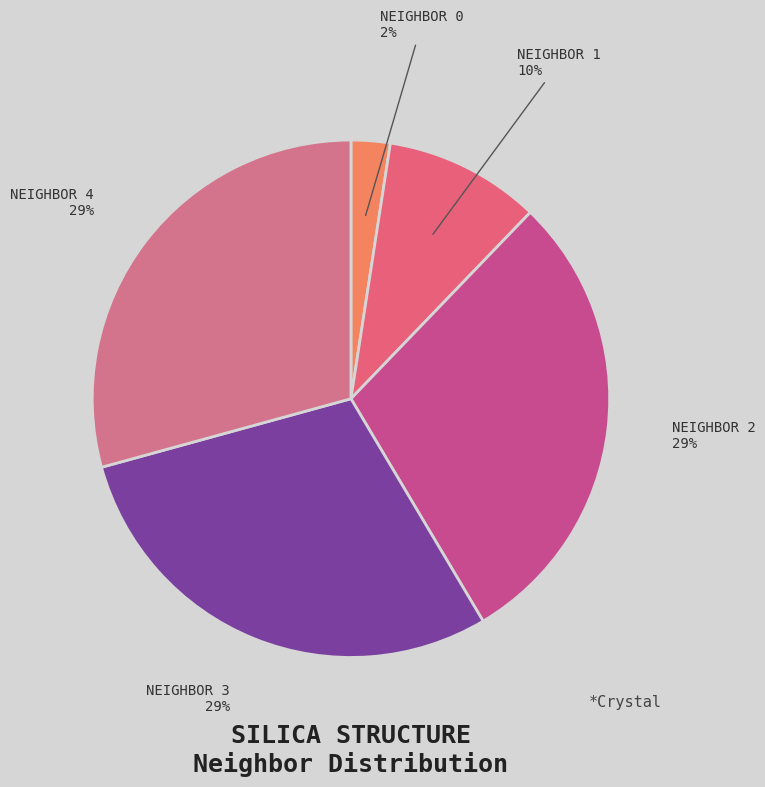

Which category has the biggest portion of the pie?

2